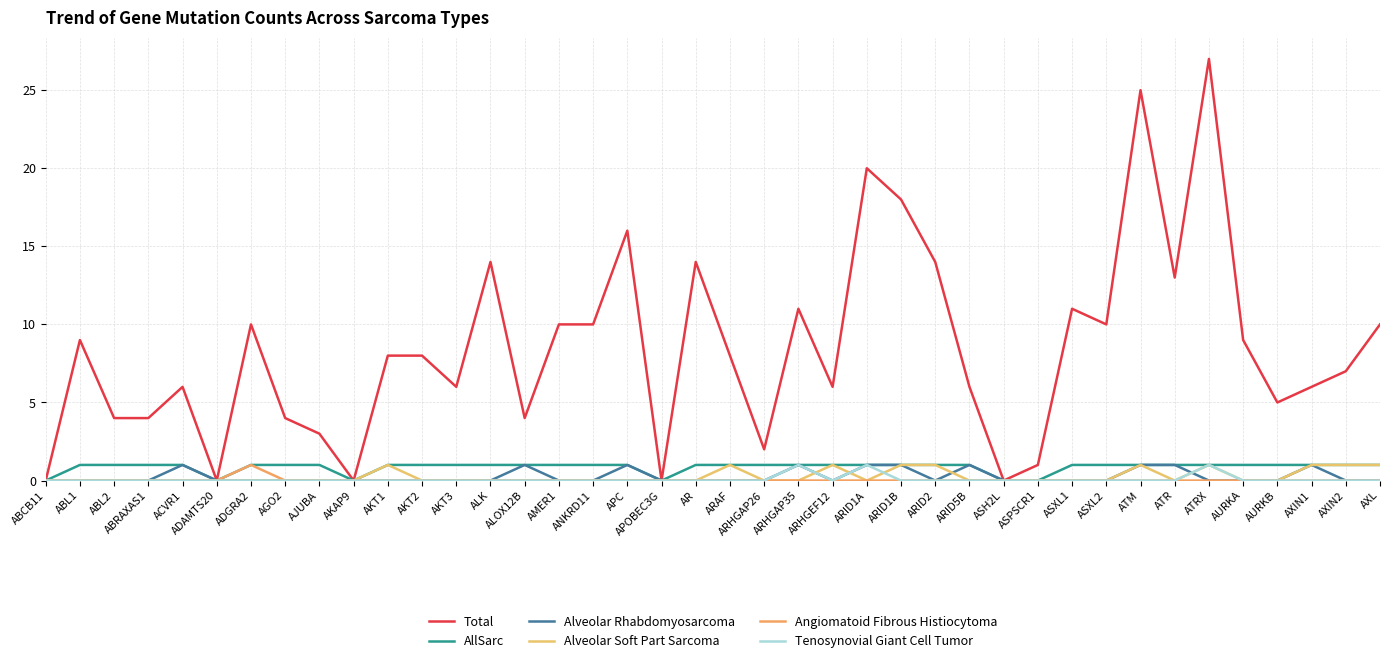

Does the chart have visible grid lines?

Yes